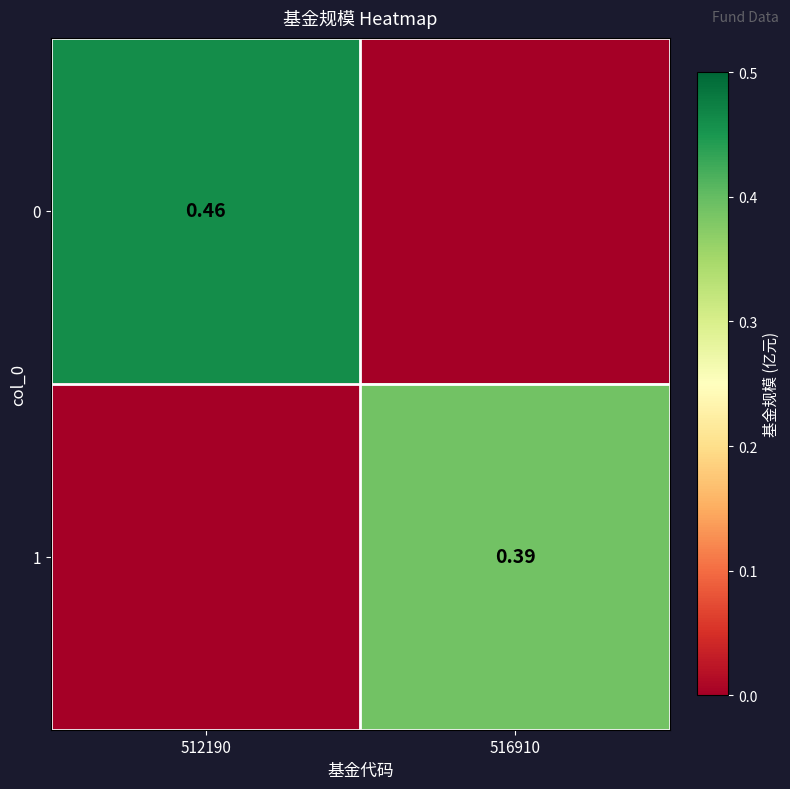

Is the value of 1 at 516910 greater than the value of 0 at 512190?

No